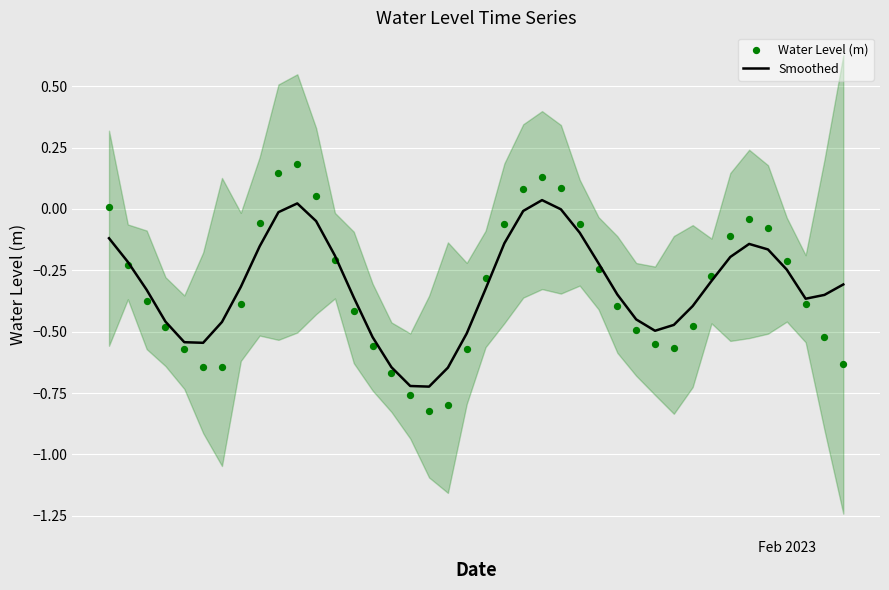

Which series reaches the minimum Y coordinate?

Water Level (m)